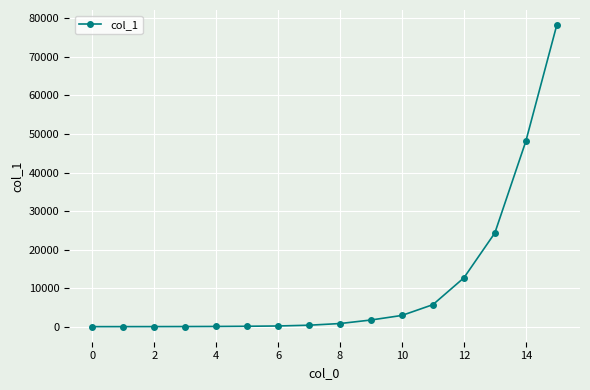

What is the greatest value displayed?

78258